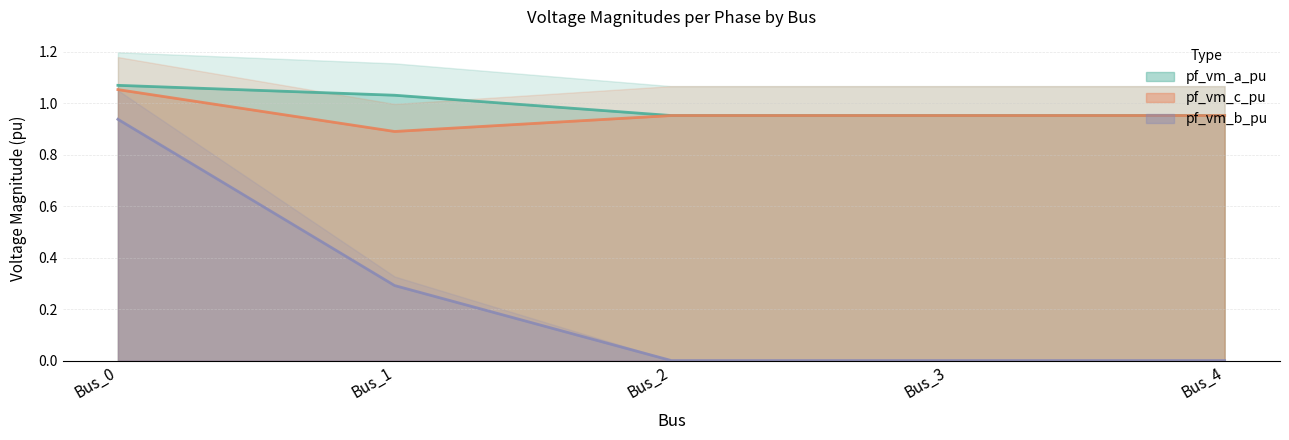

True or false: pf_vm_c_pu and pf_vm_b_pu cross at least once.

False